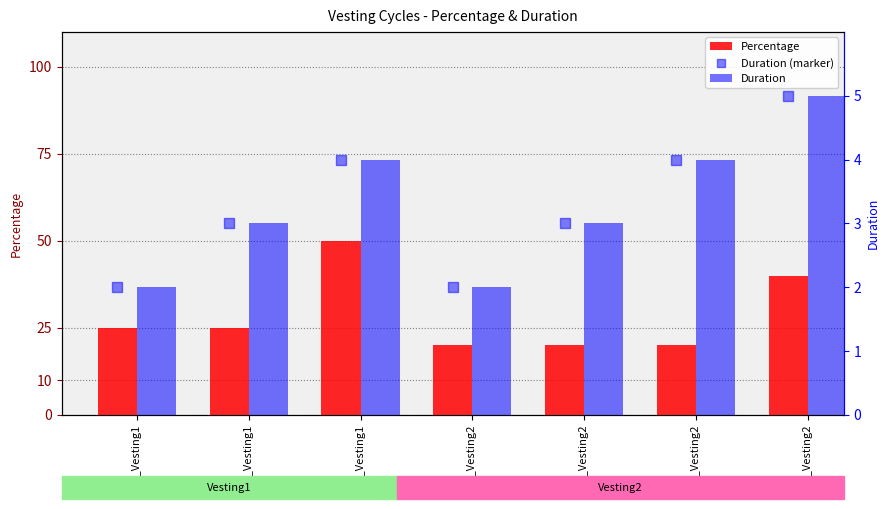

Which series has the largest total across all categories?

Percentage